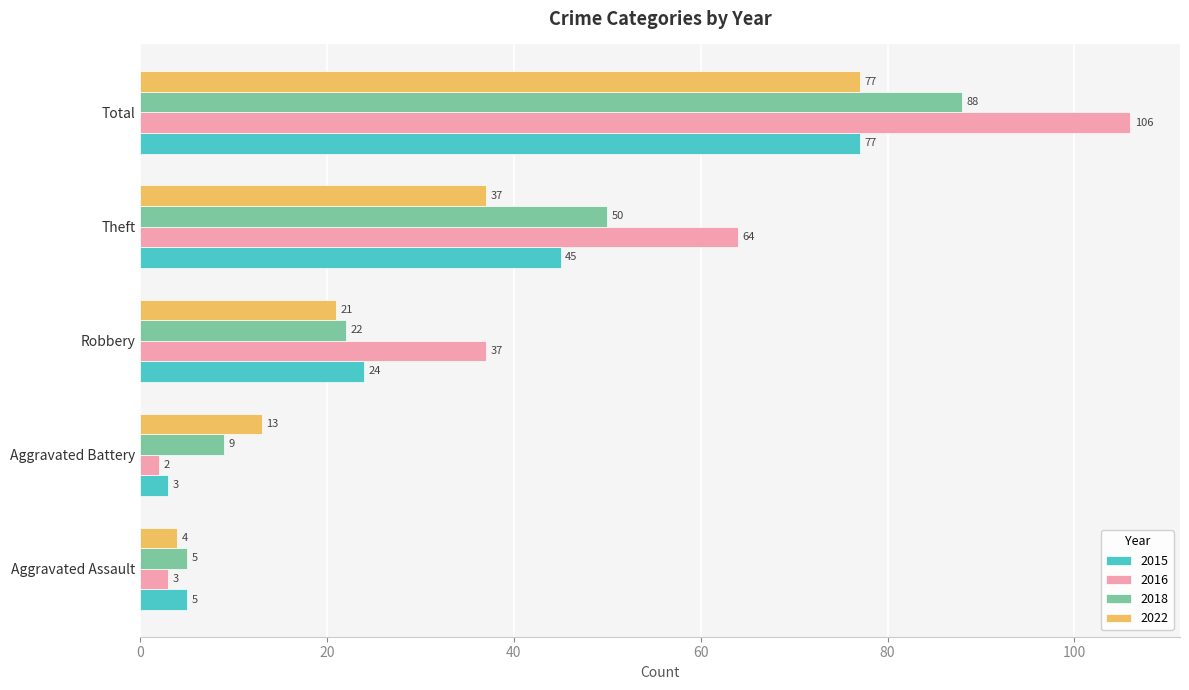

What is the sum of the 2016 values at Total and Theft?

170